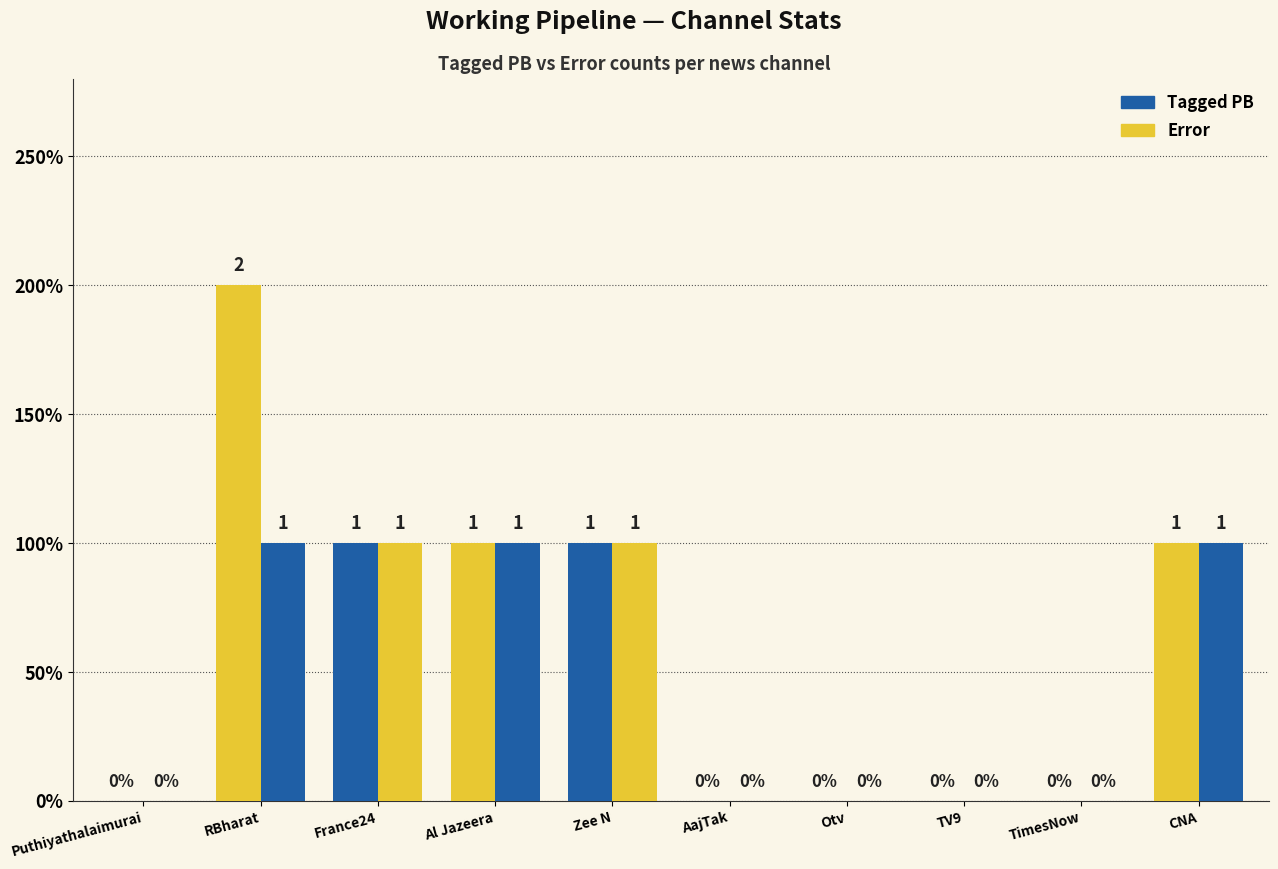

Rank the categories by RunningW value from highest to lowest.

RBharat, France24, Al Jazeera, Zee N, CNA, Puthiyathalaimurai, AajTak, Otv, TV9, TimesNow